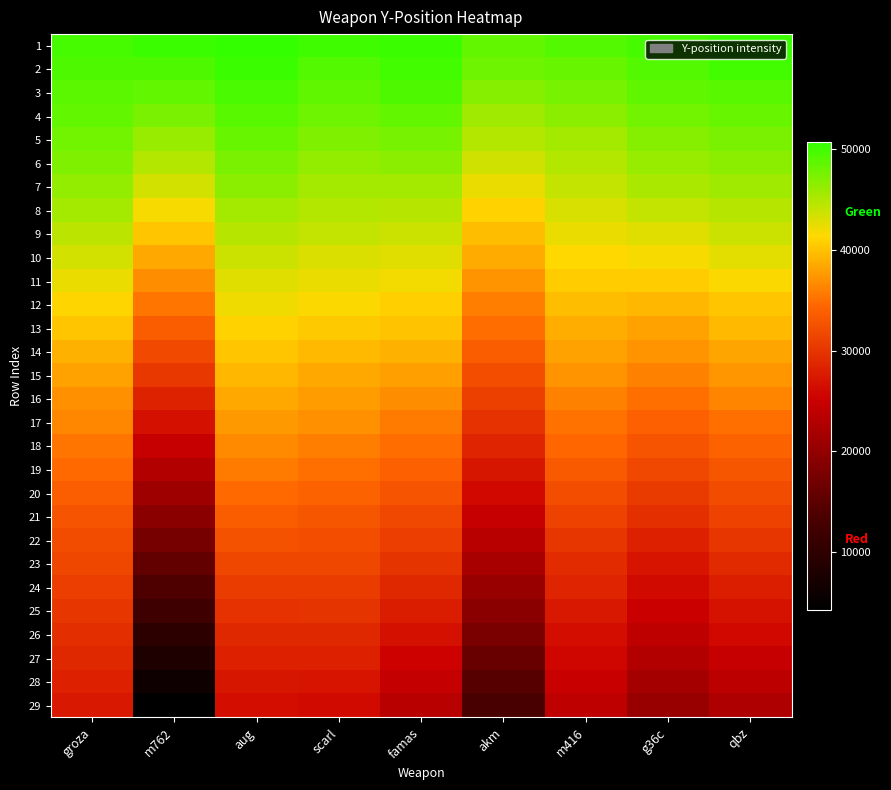

Rank the series by their maximum value, from lowest to highest.

29, 28, 27, 26, 25, 24, 23, 22, 21, 20, 19, 18, 17, 16, 15, 14, 13, 12, 11, 10, 9, 8, 7, 6, 5, 4, 3, 2, 1